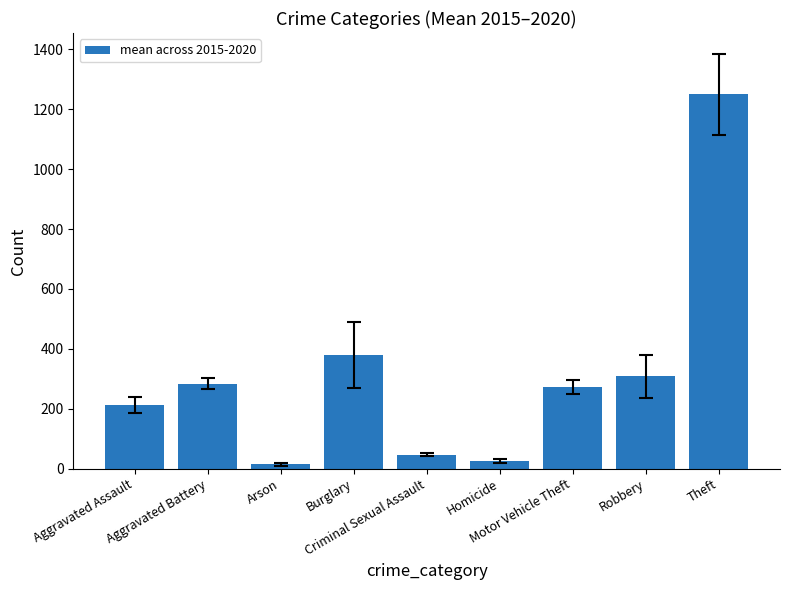

What is the maximum value shown in the chart?

1249.7